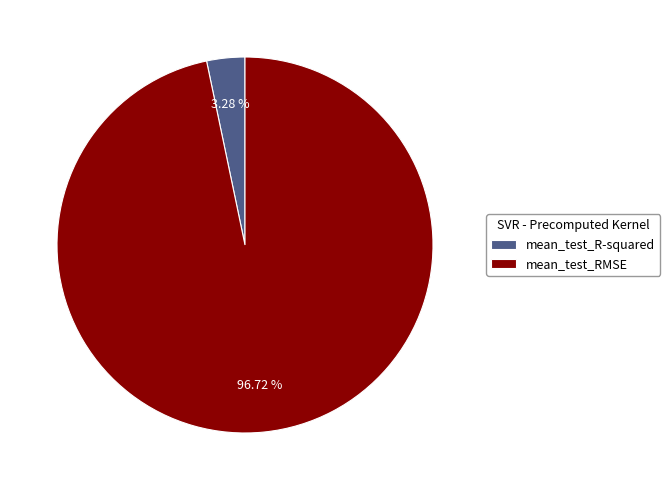

Which has a higher value, mean_test_R-squared or mean_test_RMSE?

mean_test_RMSE